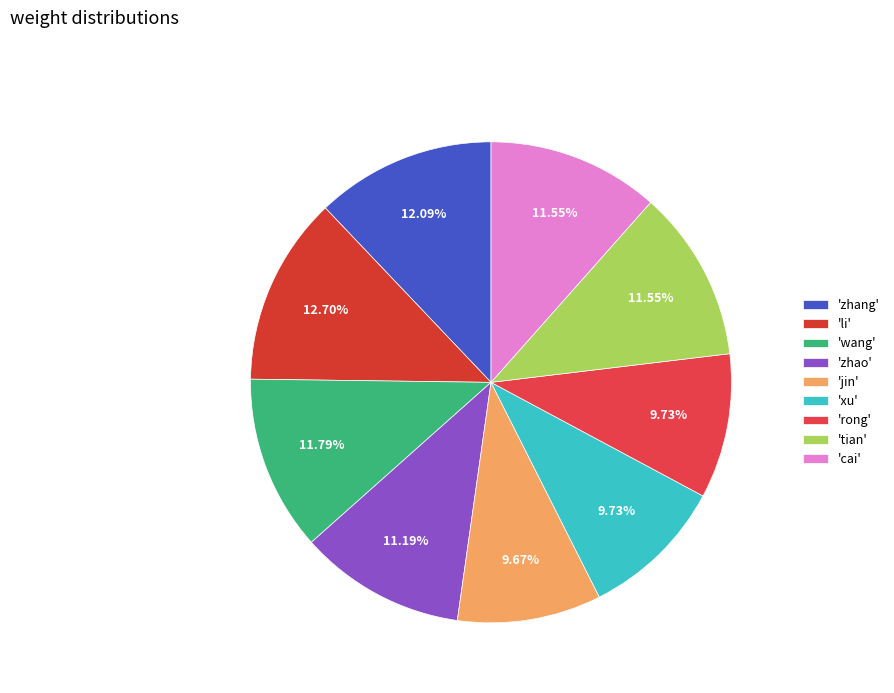

Which category has the smallest portion of the pie?

jin